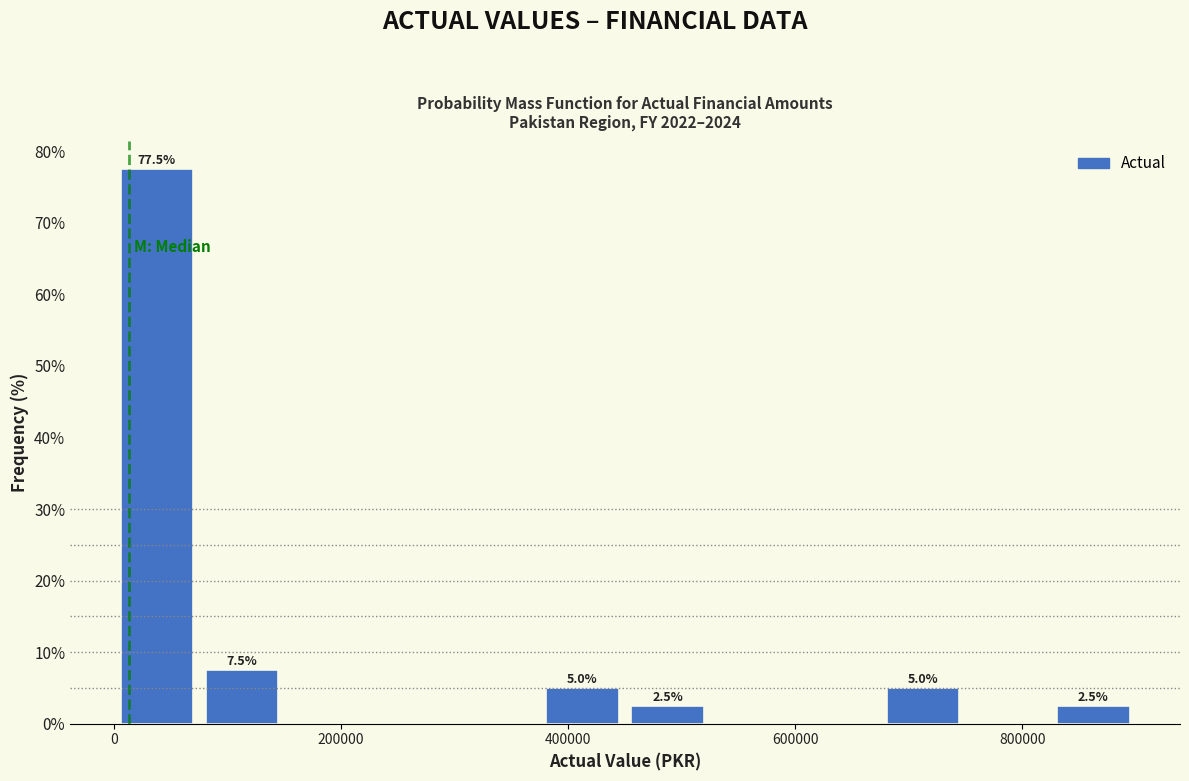

Around what value on the x-axis is the tallest bar? Give the approximate position of its centre, as read against the axis.

40000